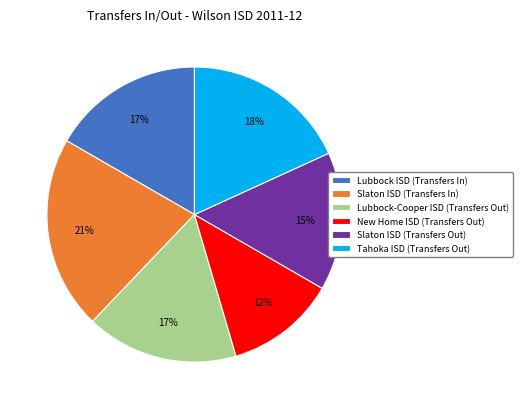

What percentage is the Lubbock-Cooper ISD (Transfers Out) slice, to the nearest percent?

17%